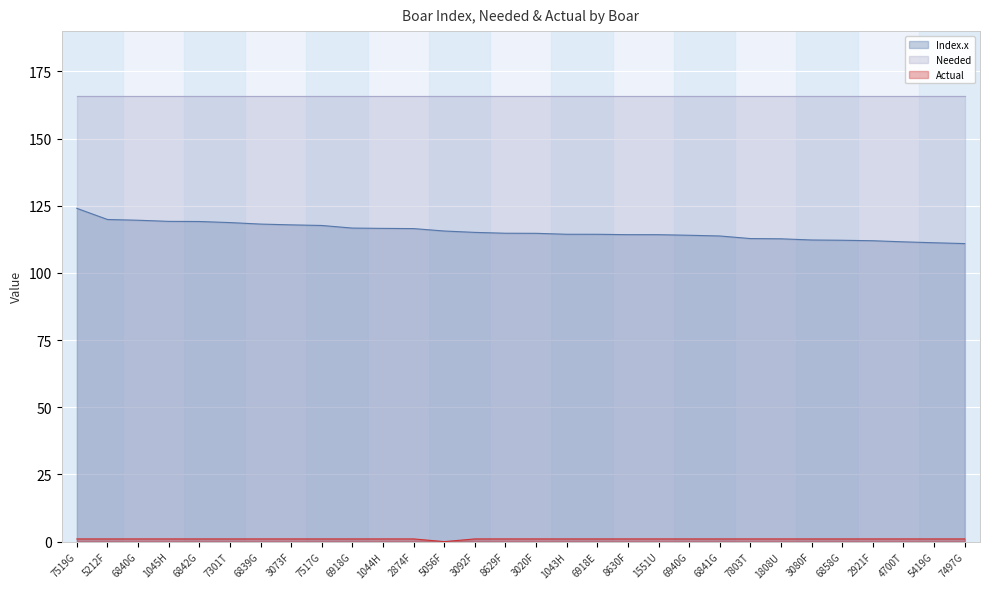

True or false: Index.x and Actual cross at least once.

False